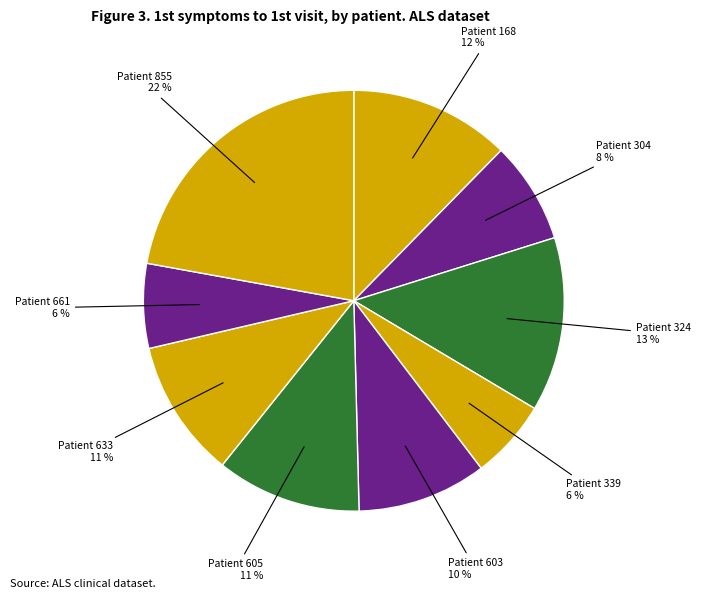

Which category has the biggest portion of the pie?

855